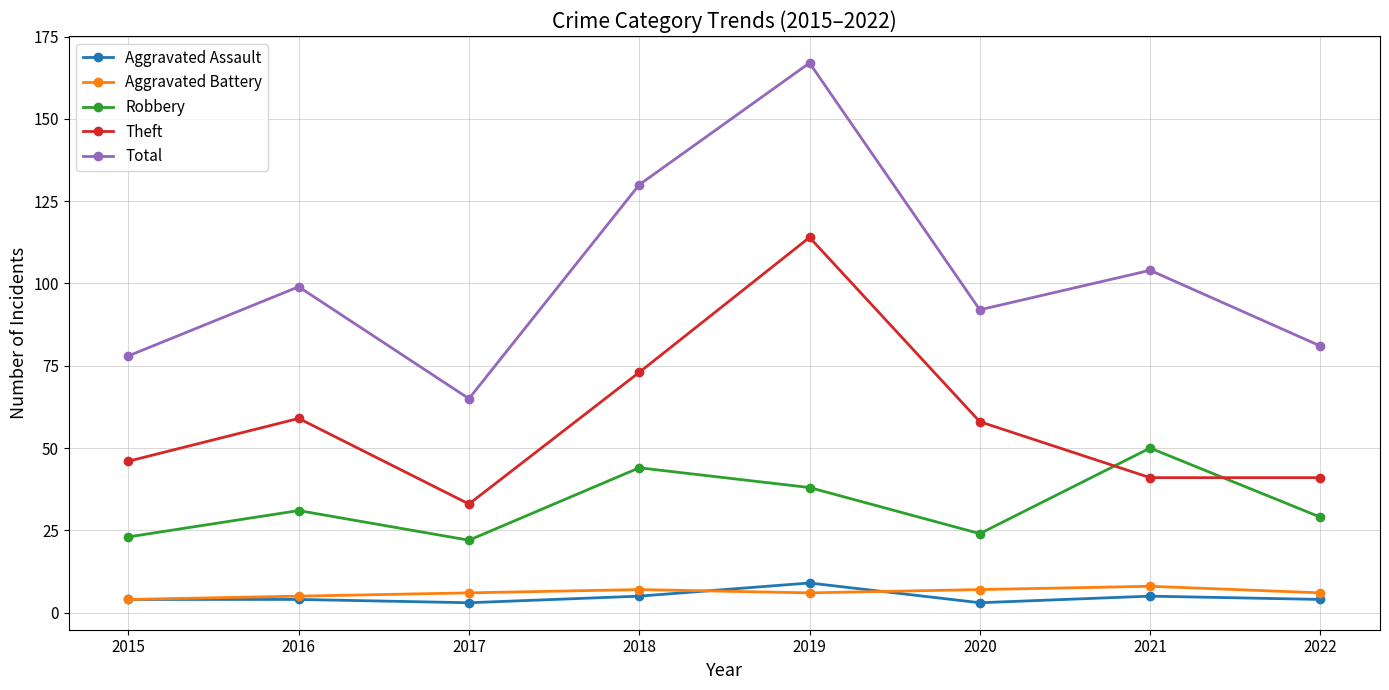

Reading left to right, list all the values displayed in this chart.

Aggravated Assault: 2015=4	2016=4	2017=3	2018=5	2019=9	2020=3	2021=5	2022=4
Aggravated Battery: 2015=4	2016=5	2017=6	2018=7	2019=6	2020=7	2021=8	2022=6
Robbery: 2015=23	2016=31	2017=22	2018=44	2019=38	2020=24	2021=50	2022=29
Theft: 2015=46	2016=59	2017=33	2018=73	2019=114	2020=58	2021=41	2022=41
Total: 2015=78	2016=99	2017=65	2018=130	2019=167	2020=92	2021=104	2022=81